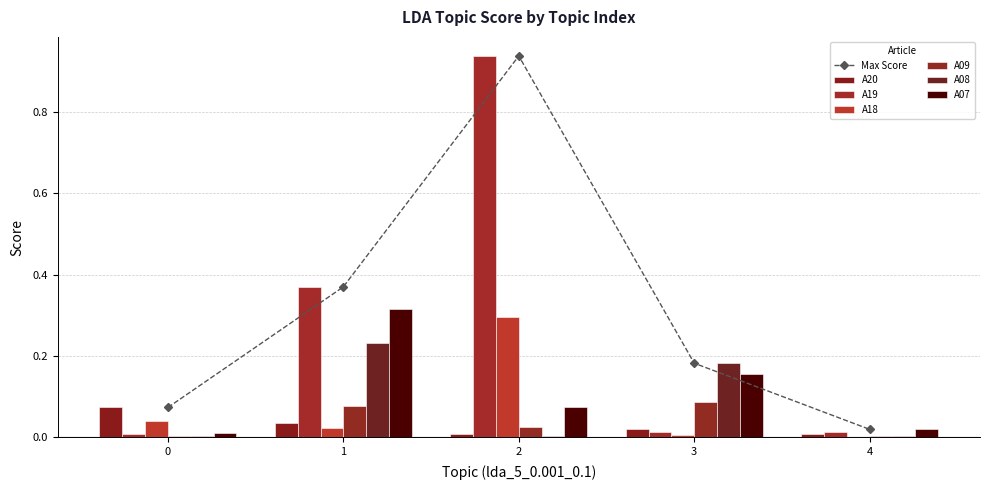

At 2, list the series in order from smallest to largest.

A08, A20, A09, A07, A18, A19